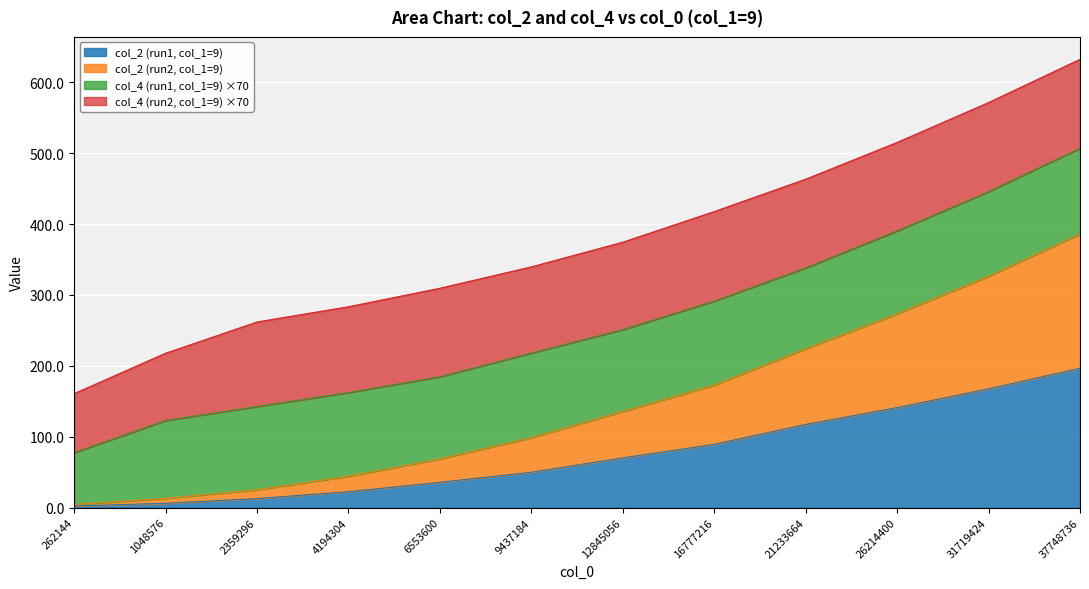

True or false: col_2 (run2, col_1=9) has more than 0 interior local peaks.

False